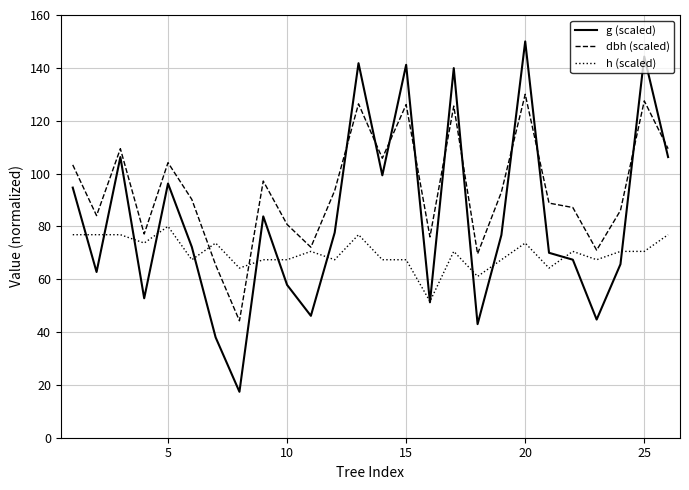

List the series in order of their peak value, lowest first.

h (scaled), dbh (scaled), g (scaled)